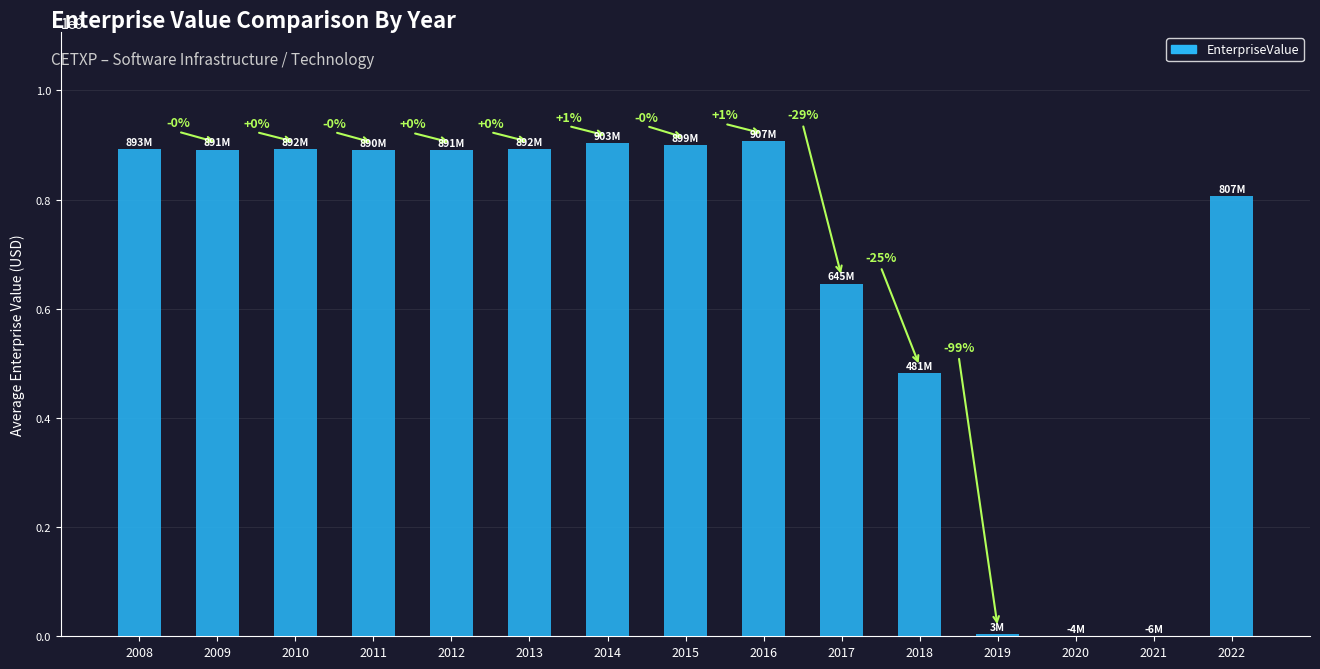

The chart shows a value of 1565593036.1 at 2014. True or false?

False